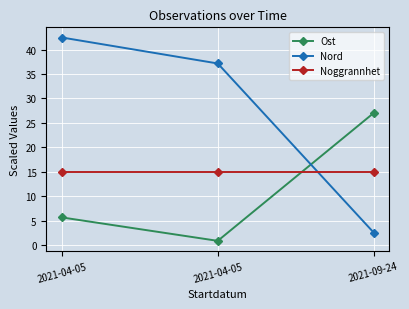

Is the value of Noggrannhet at 2021-04-05 greater than the value of Nord at 2021-09-24?

Yes